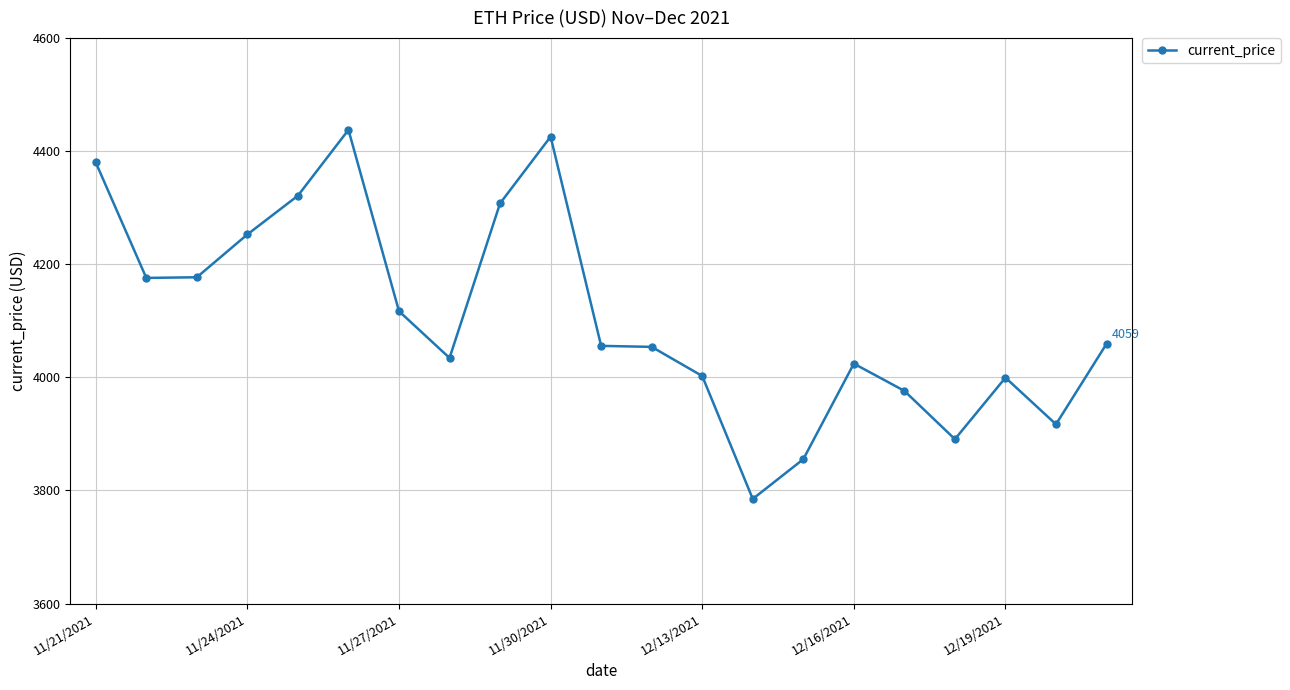

What is the average value?

4107.1